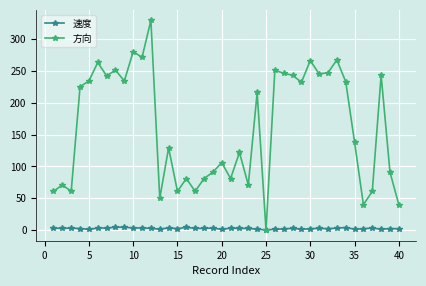

Does the chart have visible grid lines?

Yes